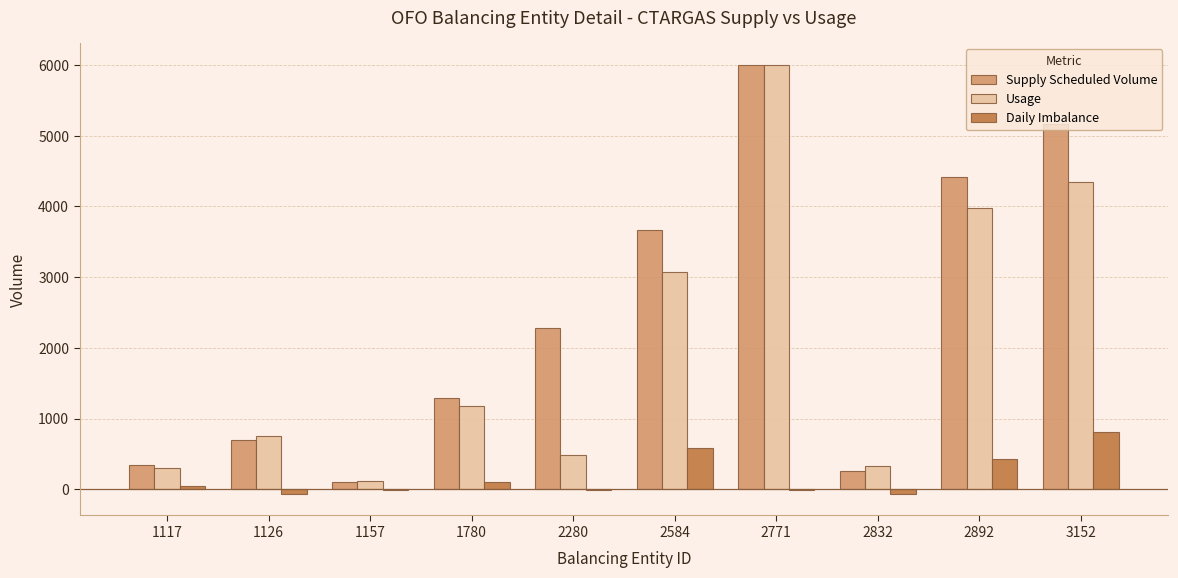

At which category is the sum across all series the highest?

2771